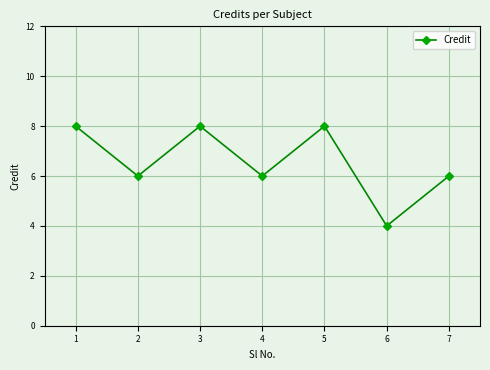

At which category does the data reach its first local peak?

3